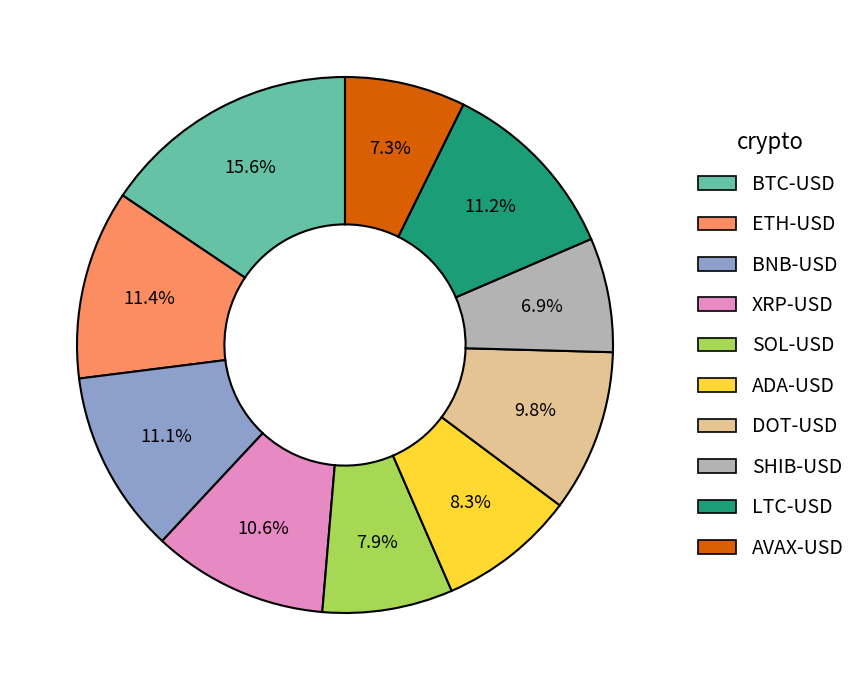

To the nearest percent, what is the difference between the largest and smallest slice percentages?

9%